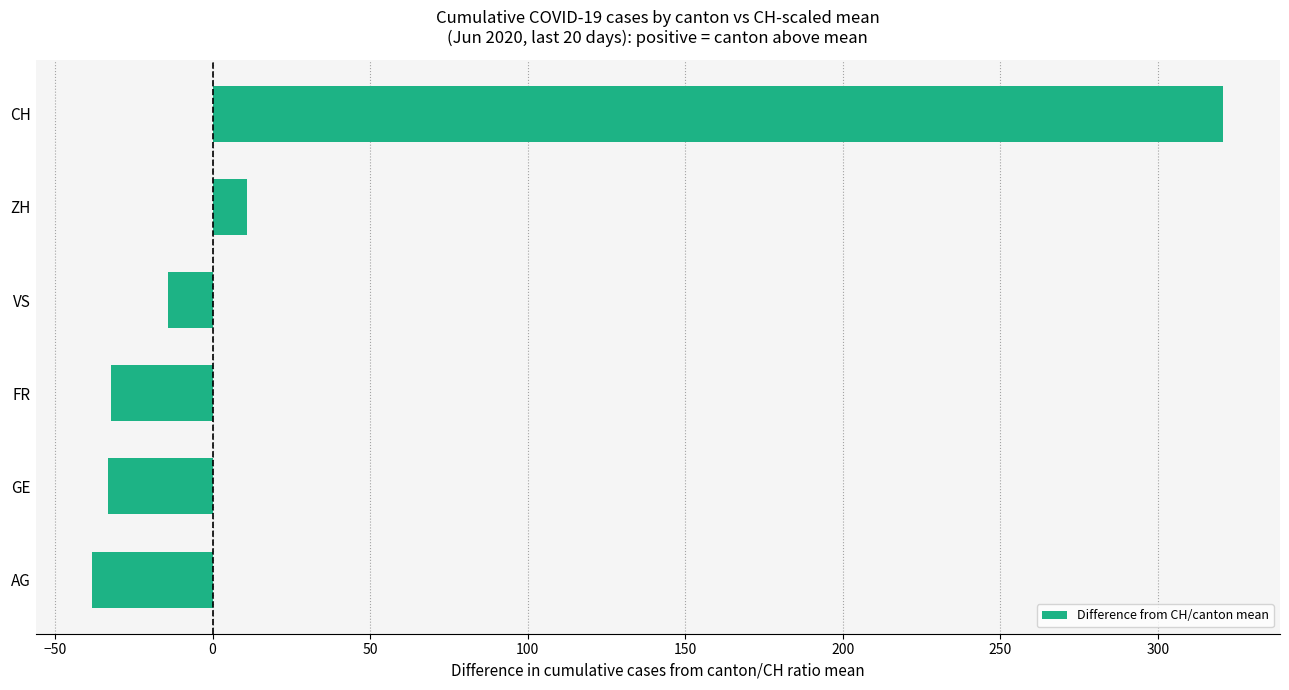

What is the greatest value displayed?

320.8